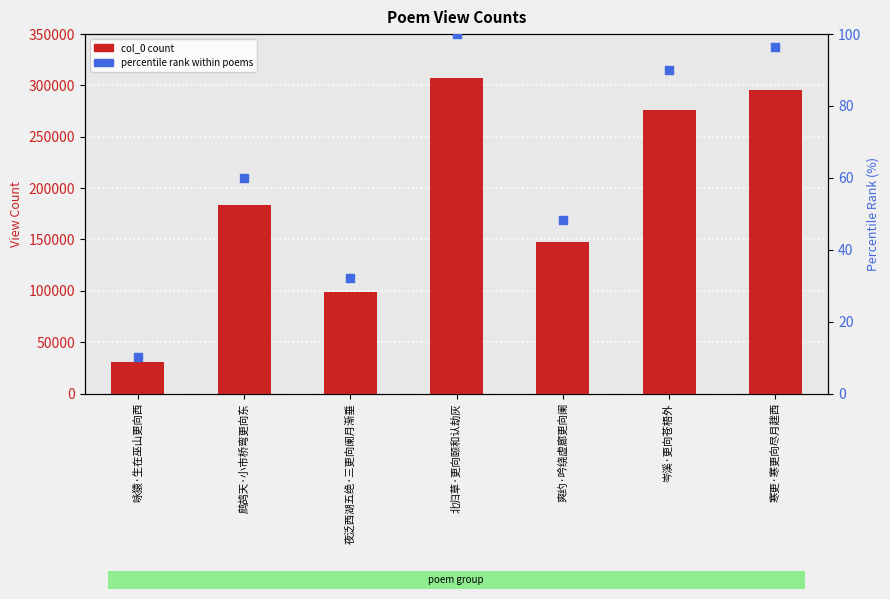

Which series has the largest total across all categories?

col_0